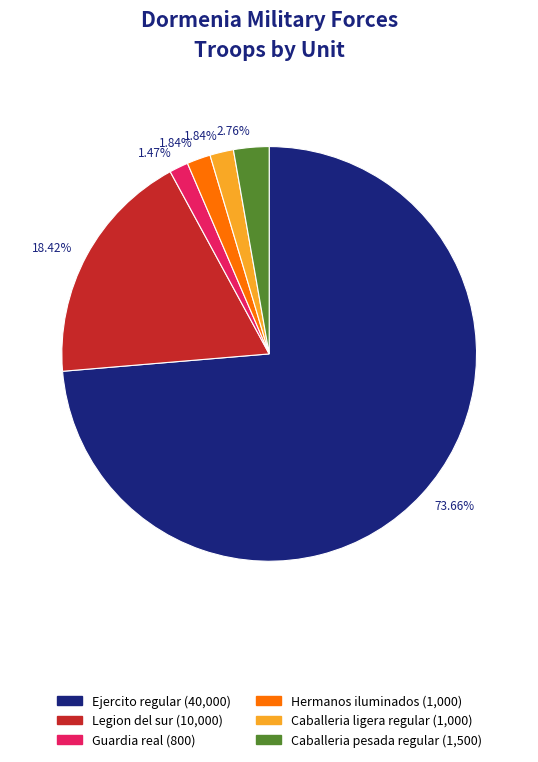

Is there a majority slice in this chart?

Yes